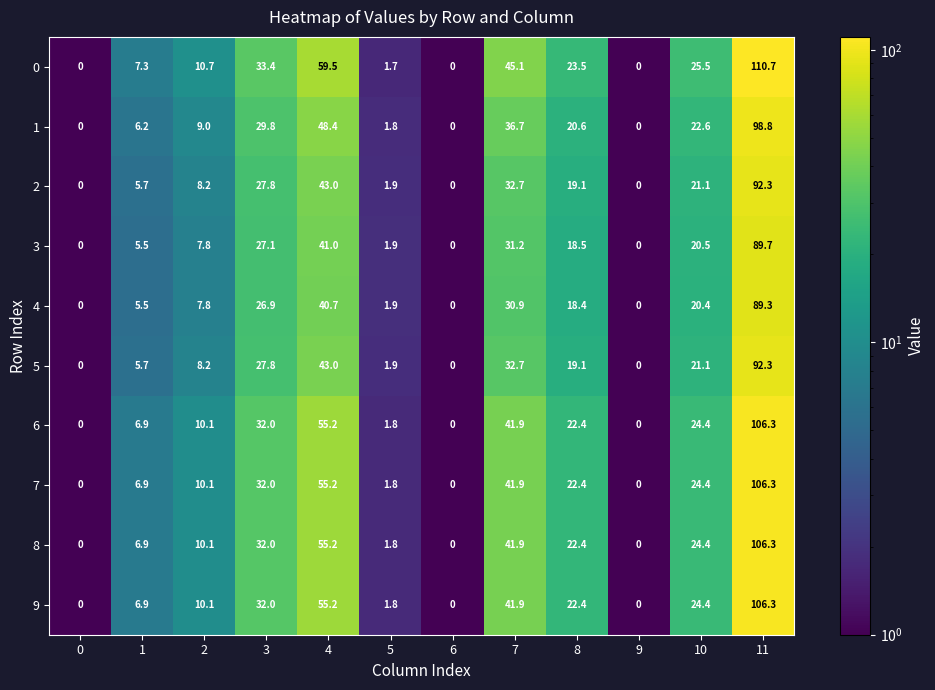

Where is 9 nearest to the value 53?

4